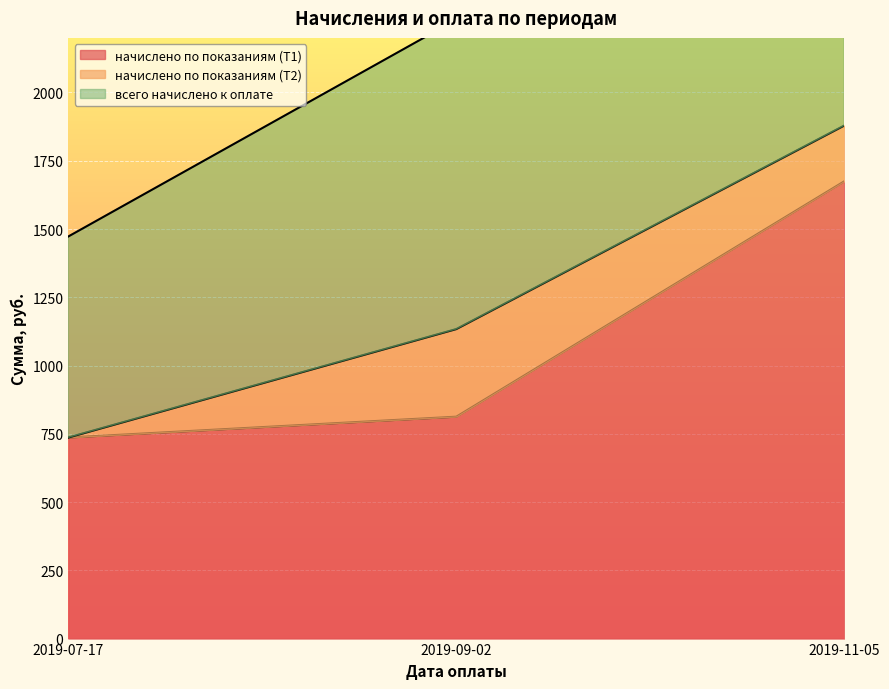

At which label does начислено по показаниям (Т1) reach its peak?

2019-11-05